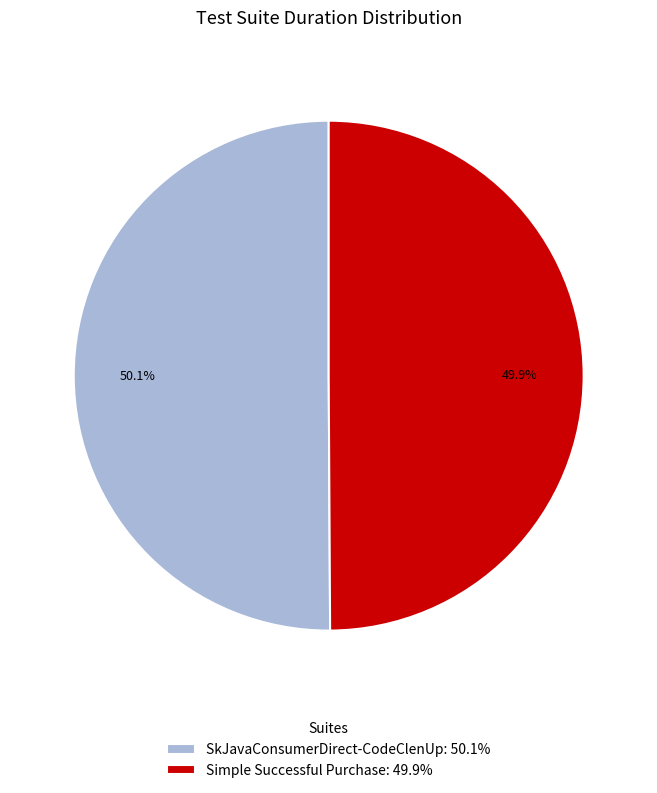

What is the ratio of the value at SkJavaConsumerDirect-CodeClenUp to the value at Simple Successful Purchase?

1.0